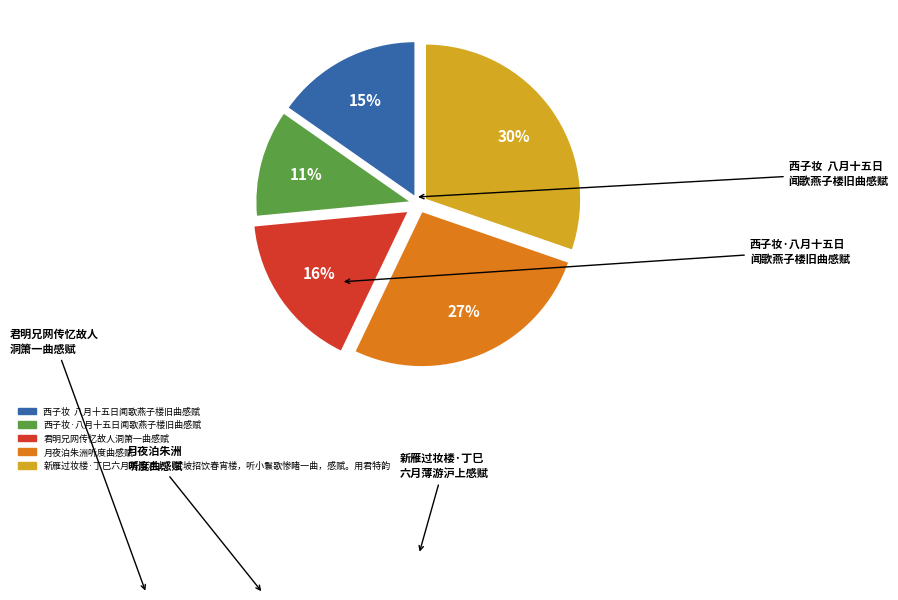

To the nearest percent, what is the difference between the 西子妆·八月十五日闻歌燕子楼旧曲感赋 and 西子妆 八月十五日闻歌燕子楼旧曲感赋 slice percentages?

4%